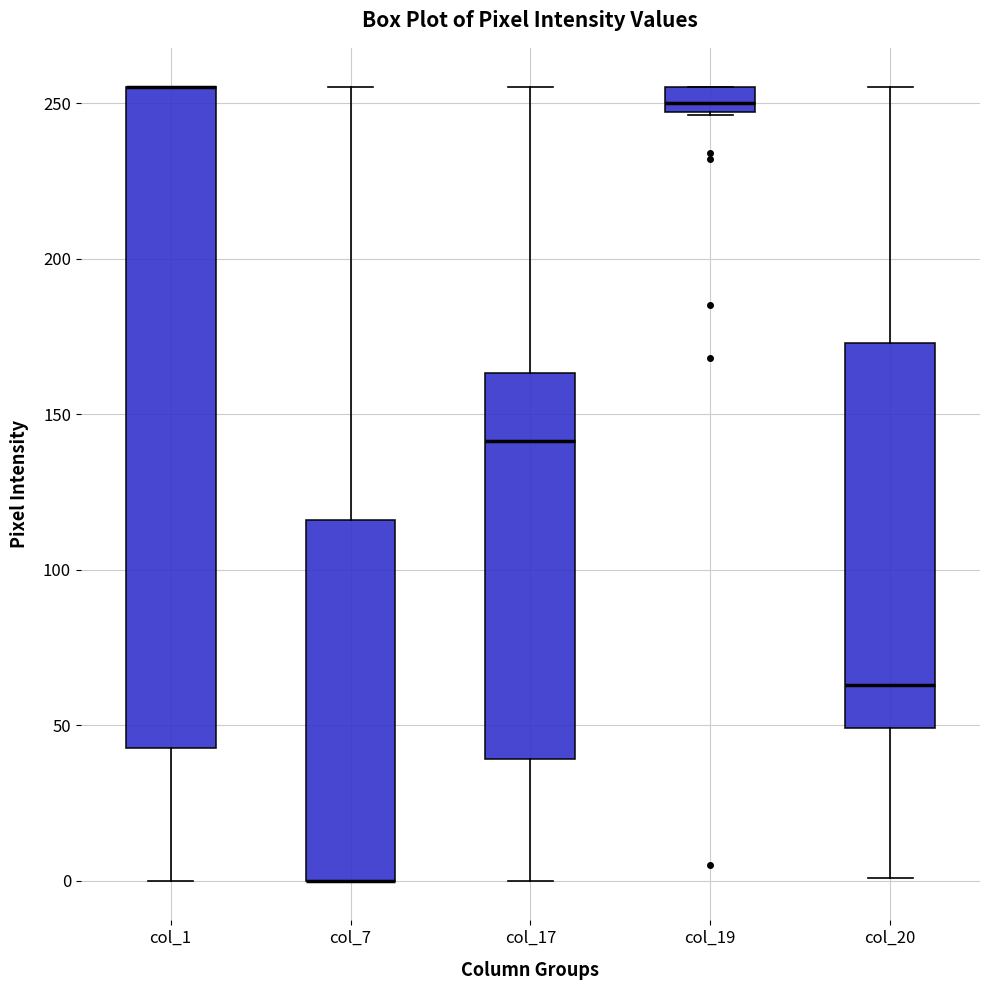

Where is the upper edge of the box for col_7 on the y-axis? The values are not printed on the chart, so give them approximately, as read against the axis.

115